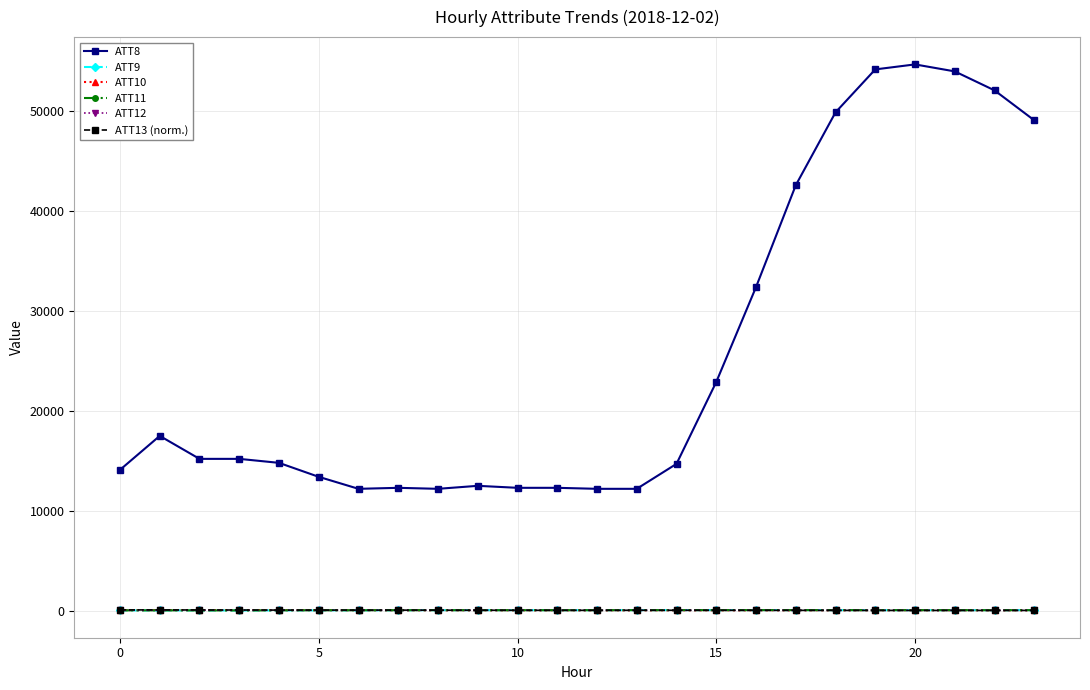

Which series has the largest total across all categories?

ATT8